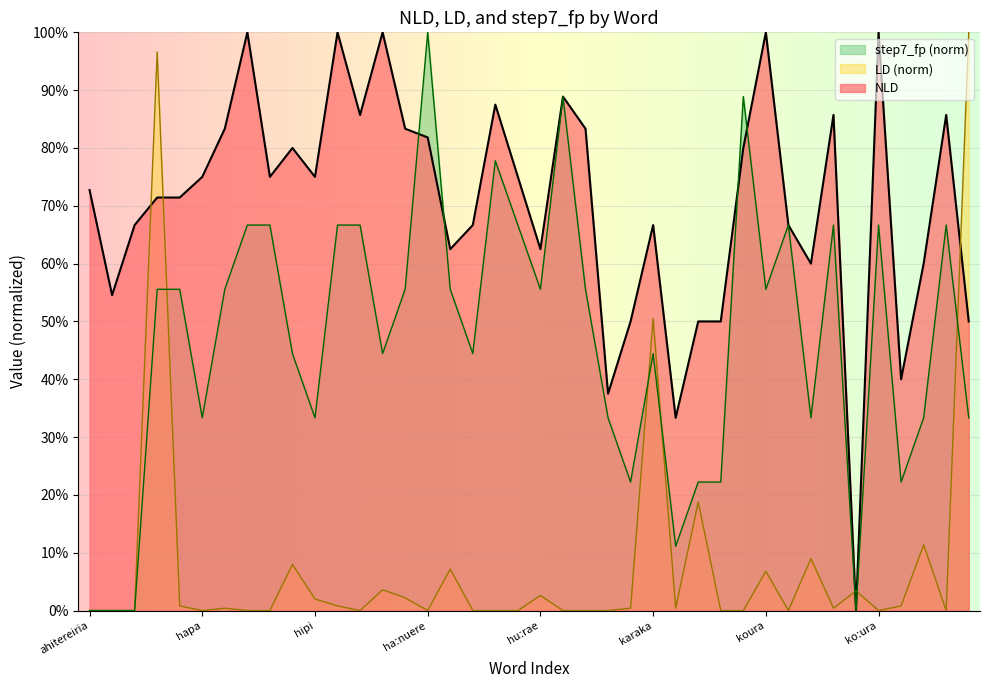

What is the maximum value for step7_fp?

1.0